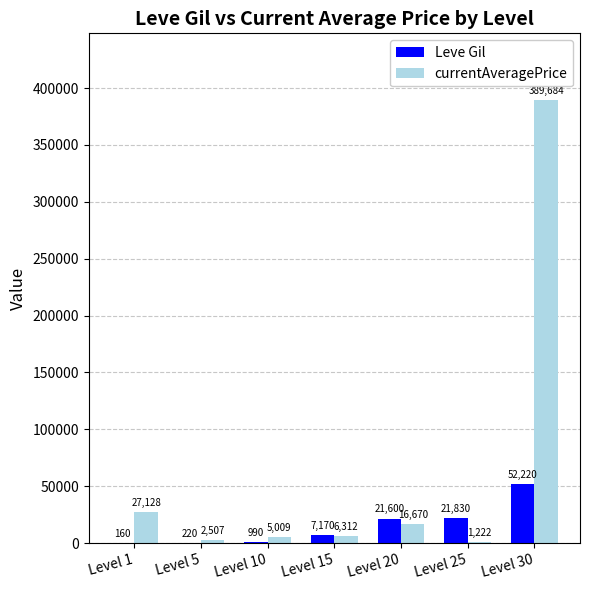

What is the spread (max minus min) of values at Level 30?

337464.0